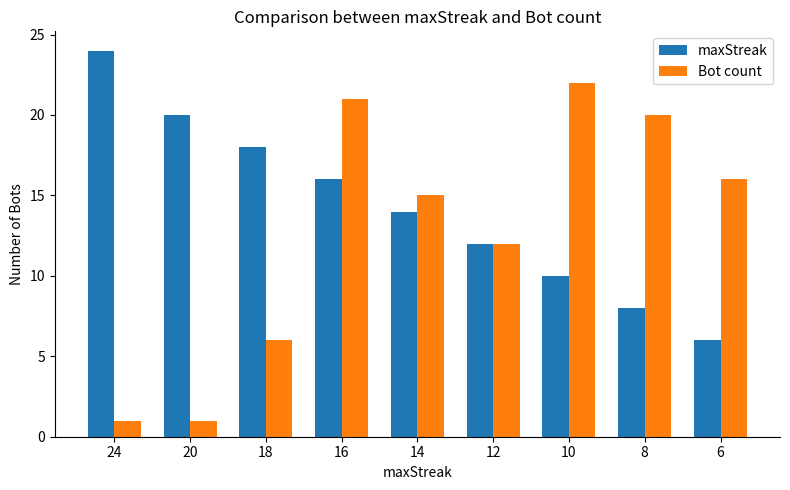

Rank the series by their maximum value, from highest to lowest.

maxStreak, Bot count